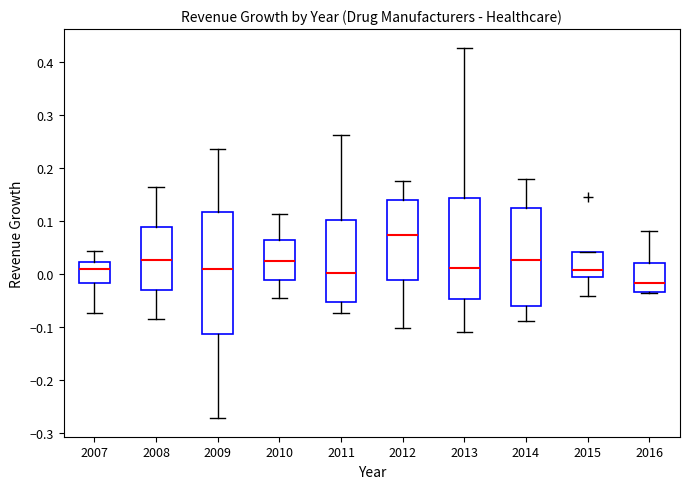

Reading left to right, read every box against the y-axis: the position of its median line, the range the box covers, and the ends of its whiskers. The values are not printed on the chart, so give them approximately, as read against the axis.

2007: median 0.01, box -0.02 to 0.02, whiskers -0.07 to 0.04
2008: median 0.03, box -0.03 to 0.09, whiskers -0.09 to 0.16
2009: median 0.01, box -0.11 to 0.12, whiskers -0.27 to 0.24
2010: median 0.02, box -0.01 to 0.06, whiskers -0.04 to 0.11
2011: median 0.00, box -0.05 to 0.10, whiskers -0.07 to 0.26
2012: median 0.07, box -0.01 to 0.14, whiskers -0.10 to 0.18
2013: median 0.01, box -0.05 to 0.14, whiskers -0.11 to 0.43
2014: median 0.03, box -0.06 to 0.12, whiskers -0.09 to 0.18
2015: median 0.01, box -0.01 to 0.04, whiskers -0.04 to 0.04
2016: median -0.02, box -0.03 to 0.02, whiskers -0.04 to 0.08